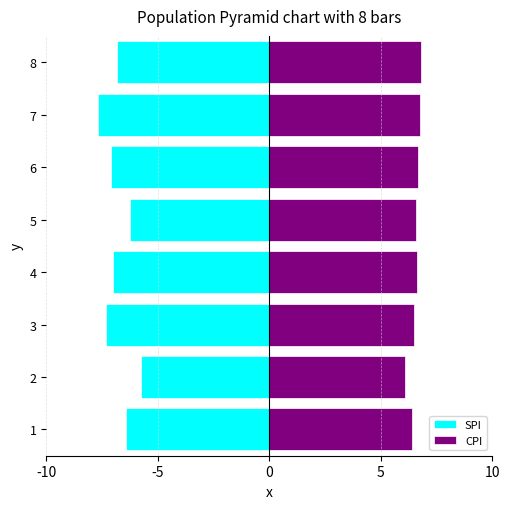

What is the sum of the CPI values at 7 and 8?

13.6